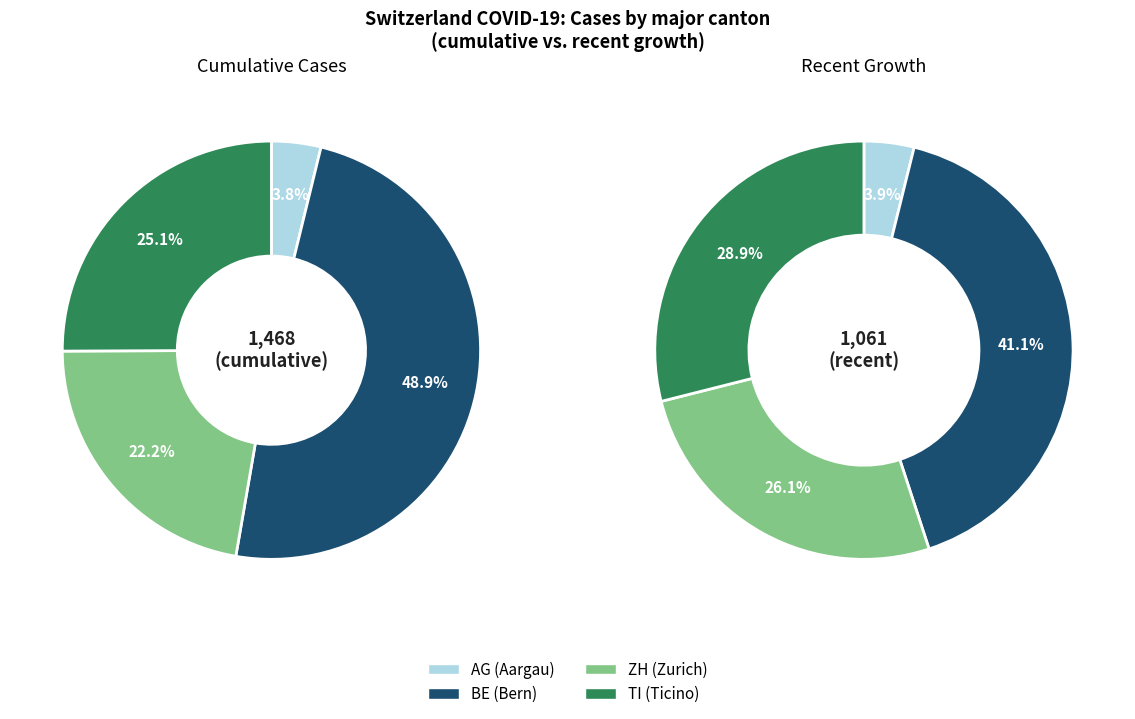

Is the sum of 6 and 18 greater than half?

No